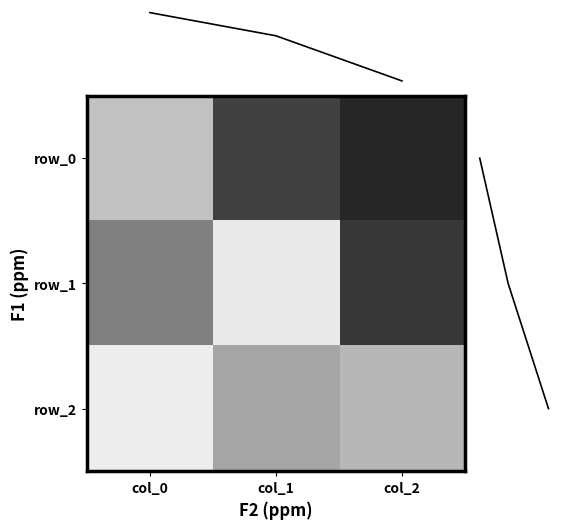

What is the spread (max minus min) of values at col_1?

1.5